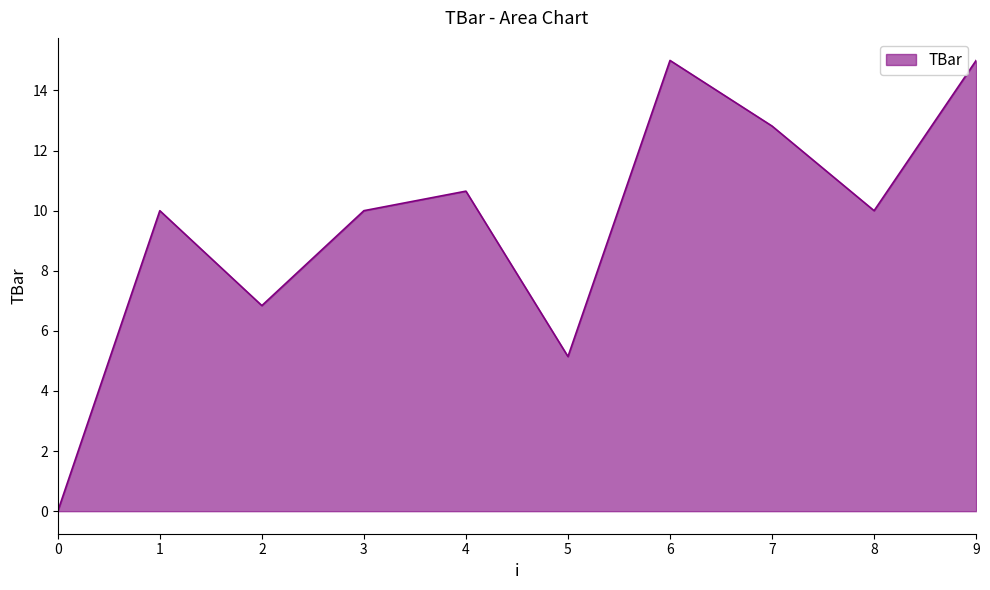

Approximately how many times larger is the value at 9 compared to 6?

1.0